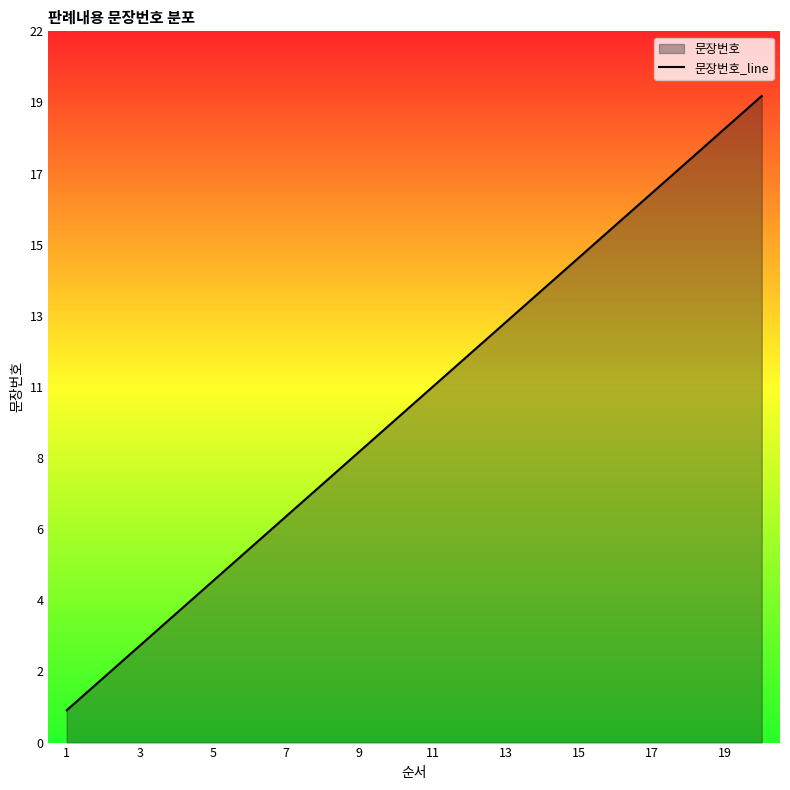

Does the chart display data point markers on the line(s)?

No